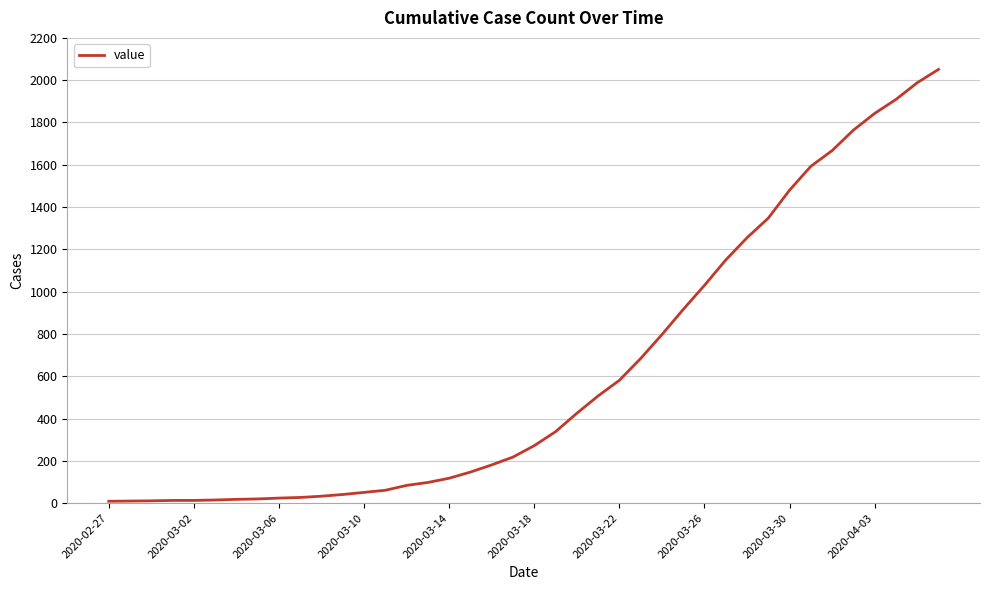

Does the chart have visible grid lines?

Yes